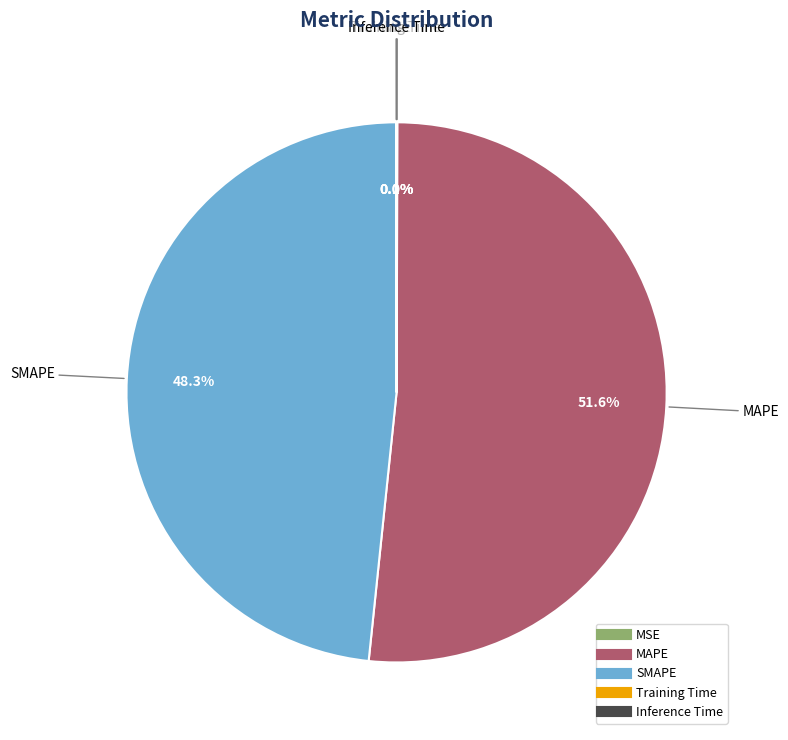

Which has a higher value, MAPE or SMAPE?

MAPE